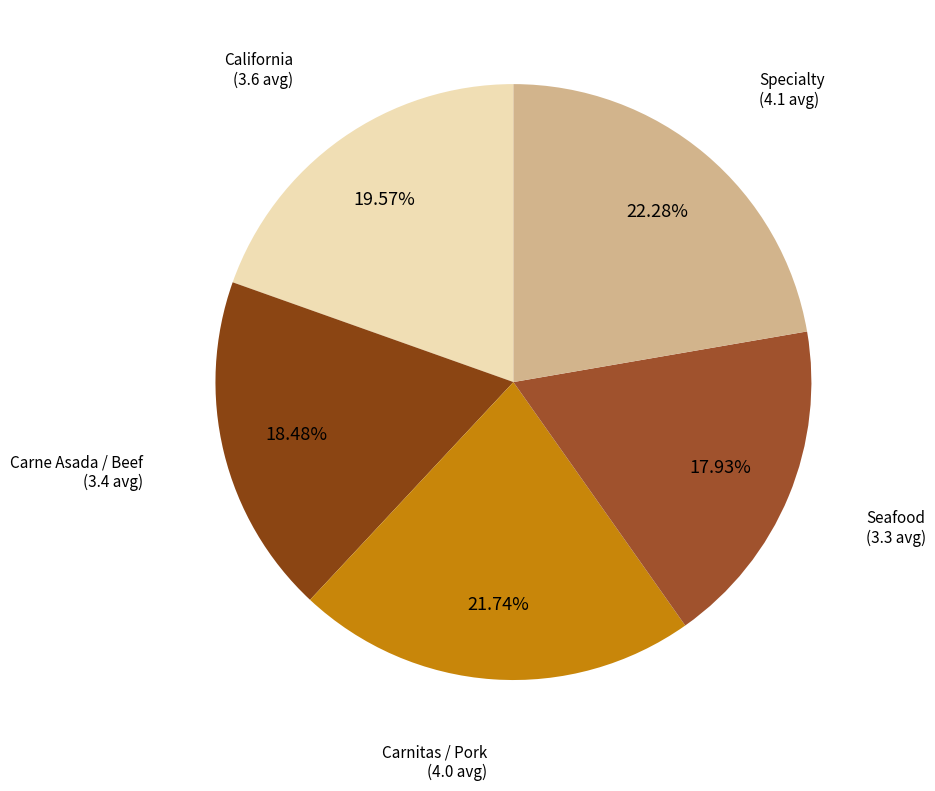

Rank the categories by value from highest to lowest.

Specialty, Carnitas / Pork, California, Carne Asada / Beef, Seafood